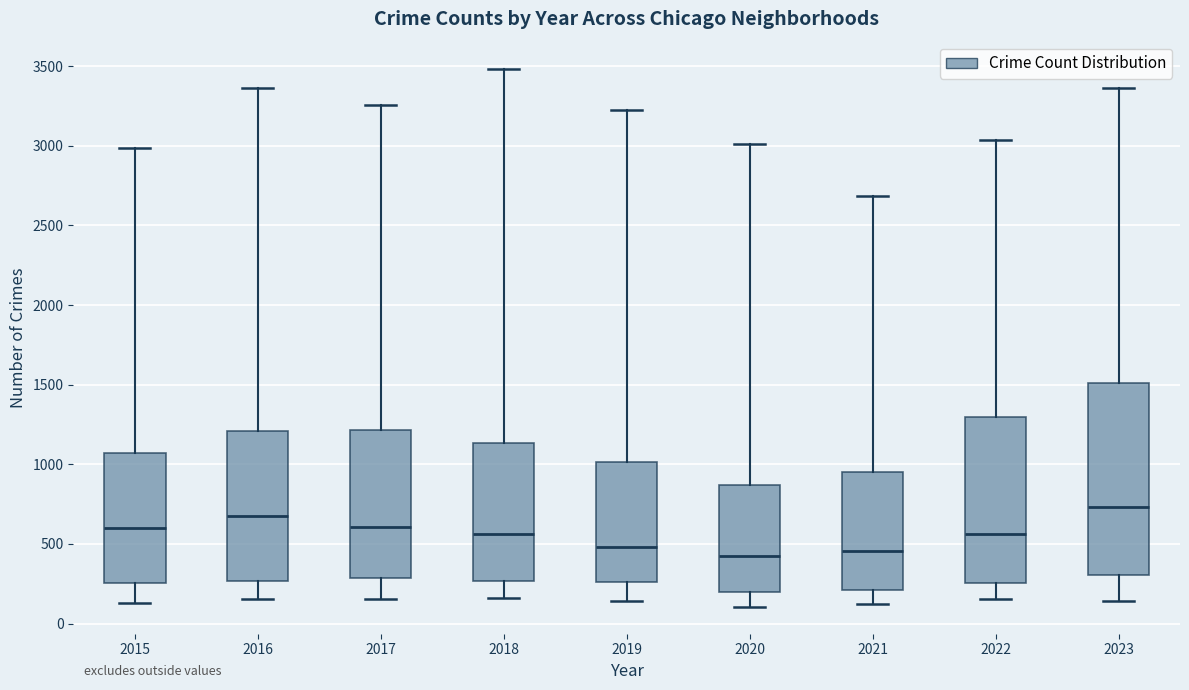

Reading left to right, transcribe this box plot: for each box, give where its median line is, the range the box spans, and where its two whiskers end, as read against the y-axis. The values are not printed on the chart, so give them approximately, as read against the axis.

2015: median 600, box 250 to 1050, whiskers 150 to 3000
2016: median 700, box 250 to 1200, whiskers 150 to 3350
2017: median 600, box 300 to 1200, whiskers 150 to 3250
2018: median 550, box 250 to 1150, whiskers 150 to 3500
2019: median 500, box 250 to 1000, whiskers 150 to 3250
2020: median 400, box 200 to 850, whiskers 100 to 3000
2021: median 450, box 200 to 950, whiskers 100 to 2700
2022: median 550, box 250 to 1300, whiskers 150 to 3050
2023: median 750, box 300 to 1500, whiskers 150 to 3350